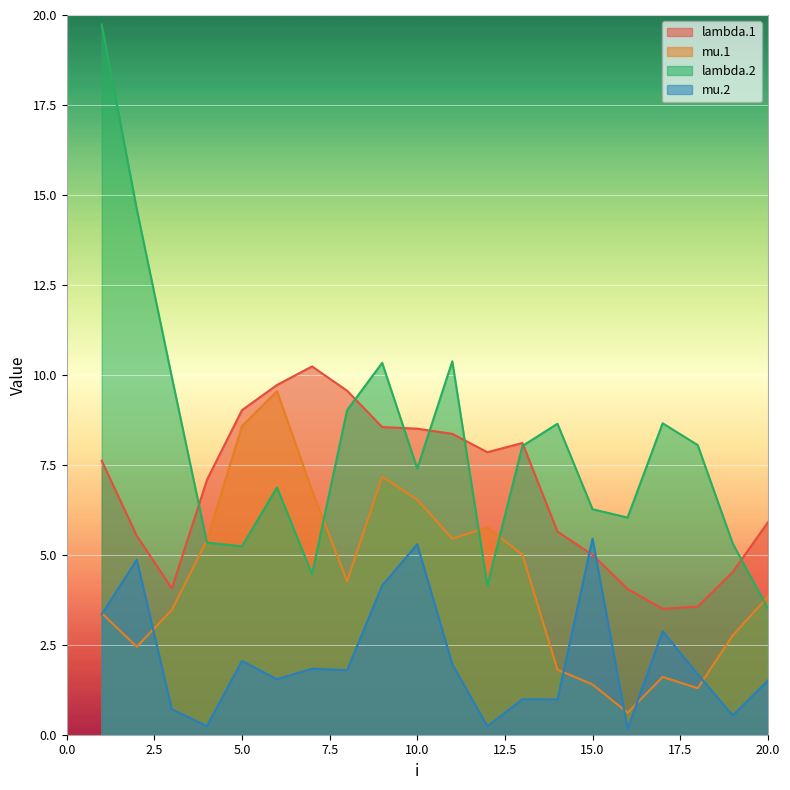

Does the chart display data point markers on the line(s)?

No